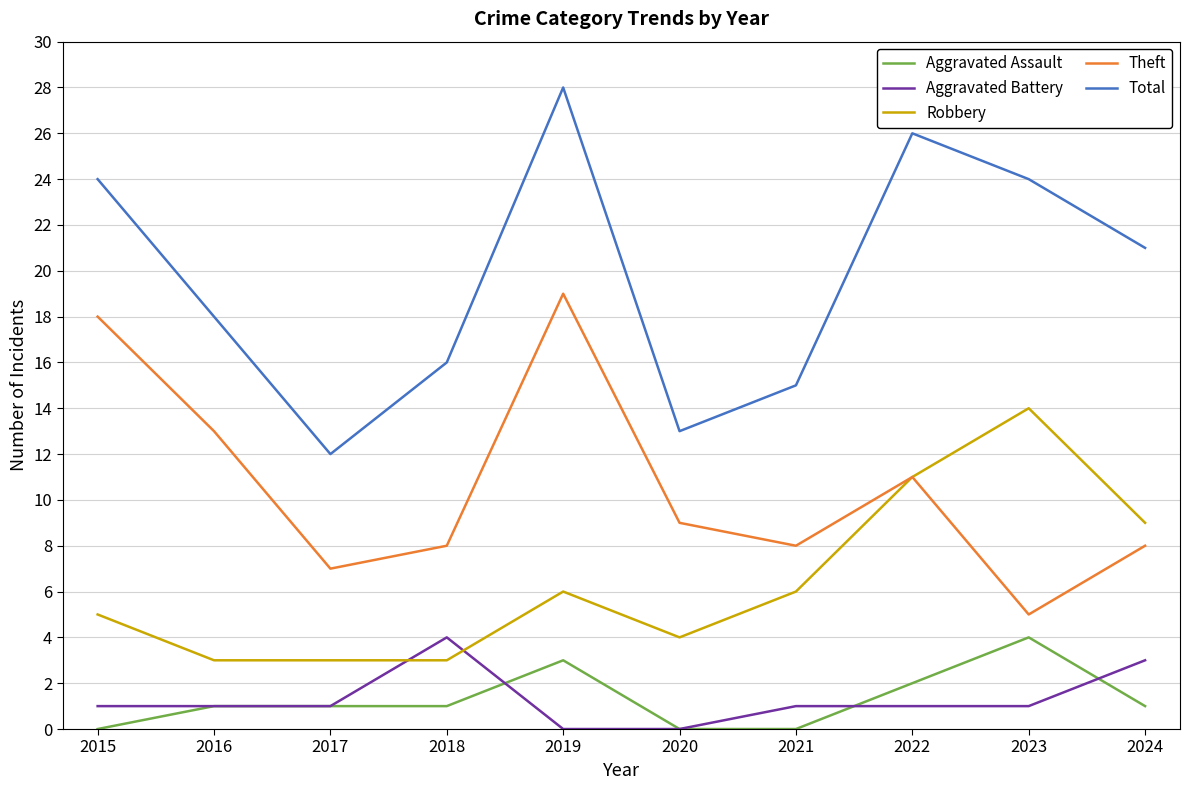

Between which two adjacent categories do Robbery and Aggravated Battery first intersect?

2017 and 2018